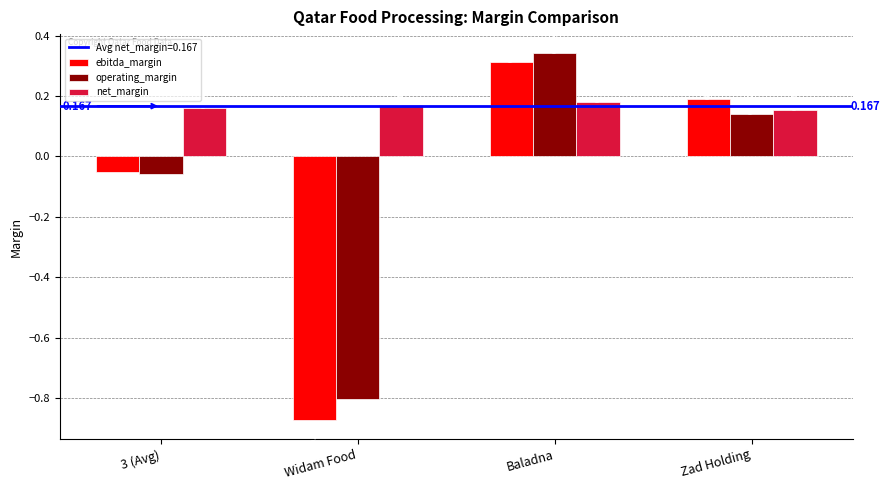

The value of ebitda_margin at Baladna is 0.5. True or false?

False